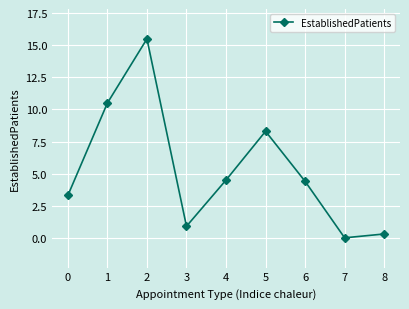

Reading left to right, what are all the values shown in this chart?

3.3	10.5	15.5	0.9	4.5	8.3	4.4	0.0	0.3